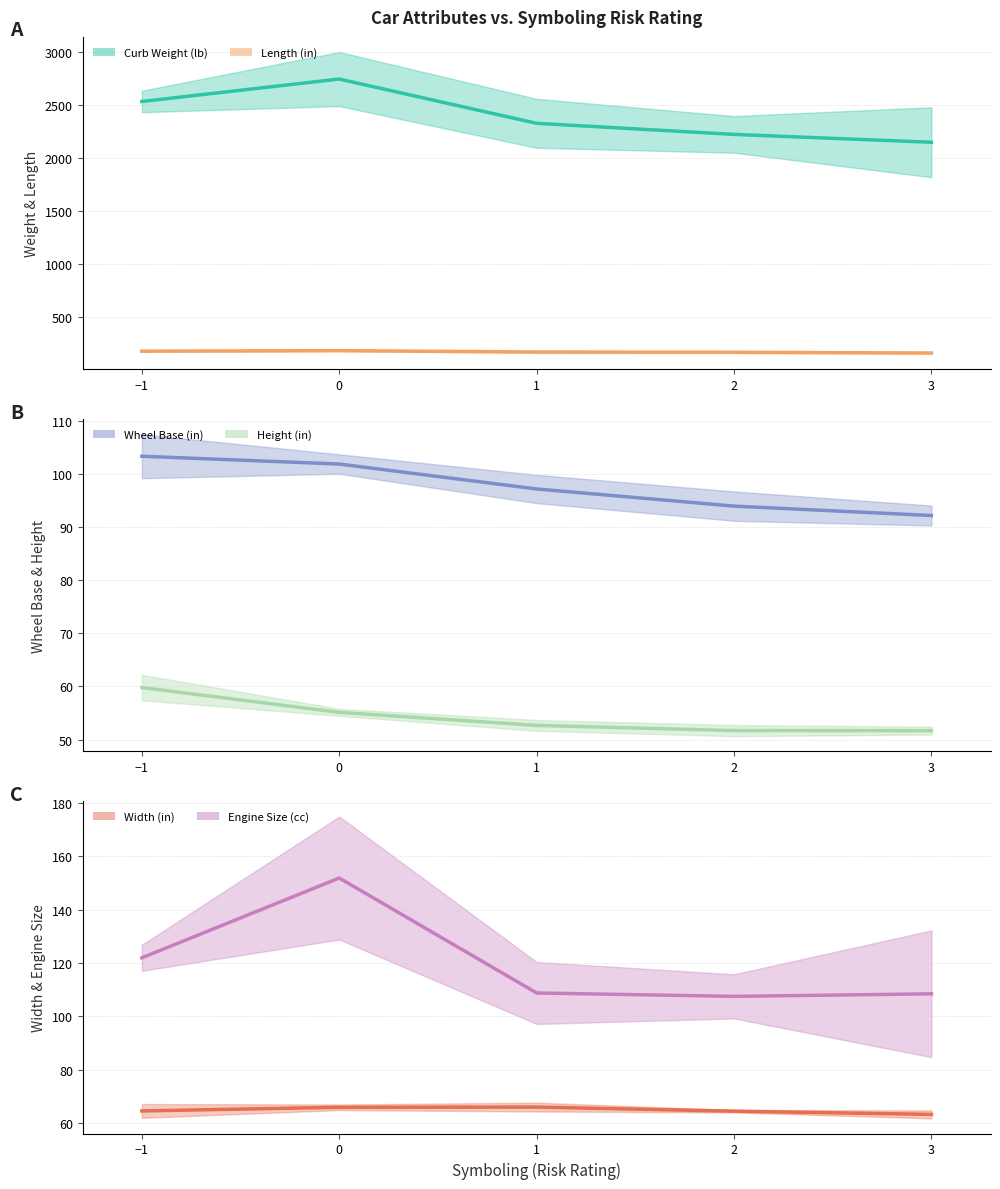

What is the difference between the Height (in) values at 2 and 1?

1.0